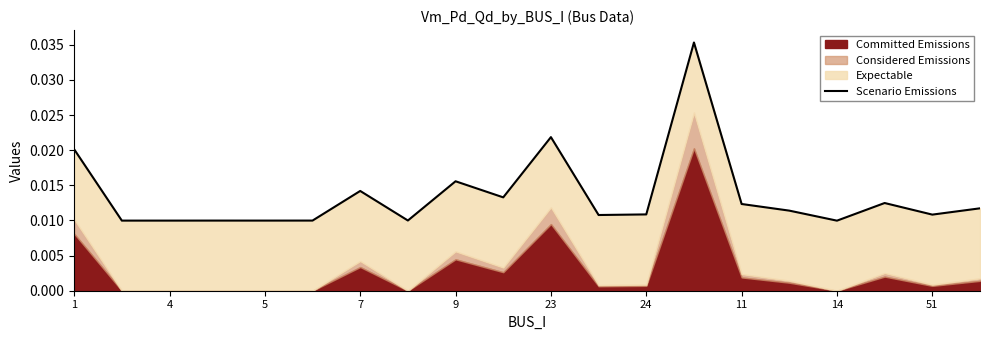

Does the chart have visible grid lines?

No